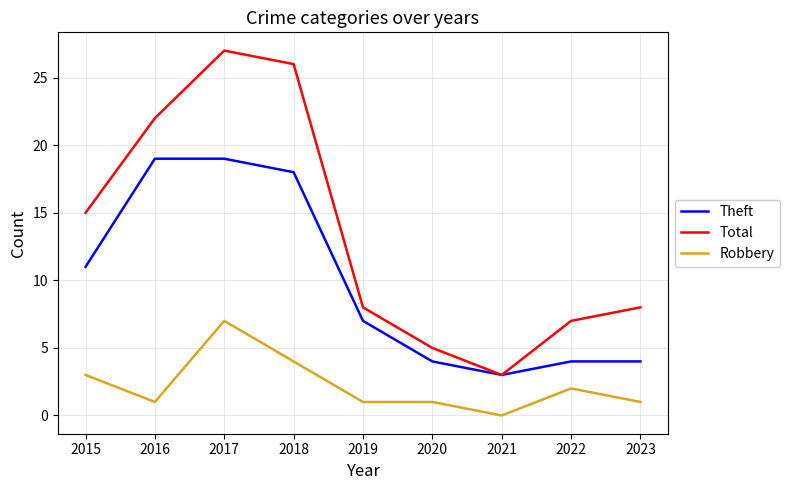

How many series are shown in this chart?

3